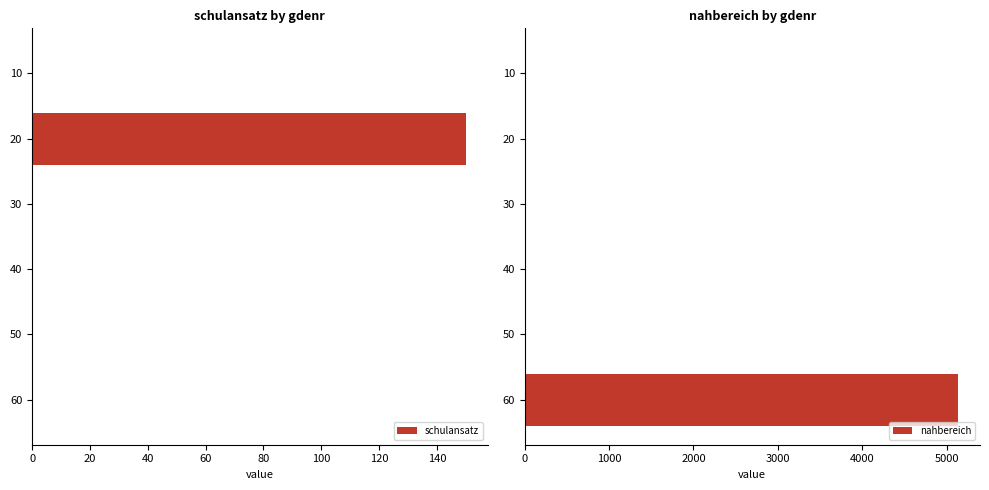

The value of schulansatz at 20 is 150. True or false?

True